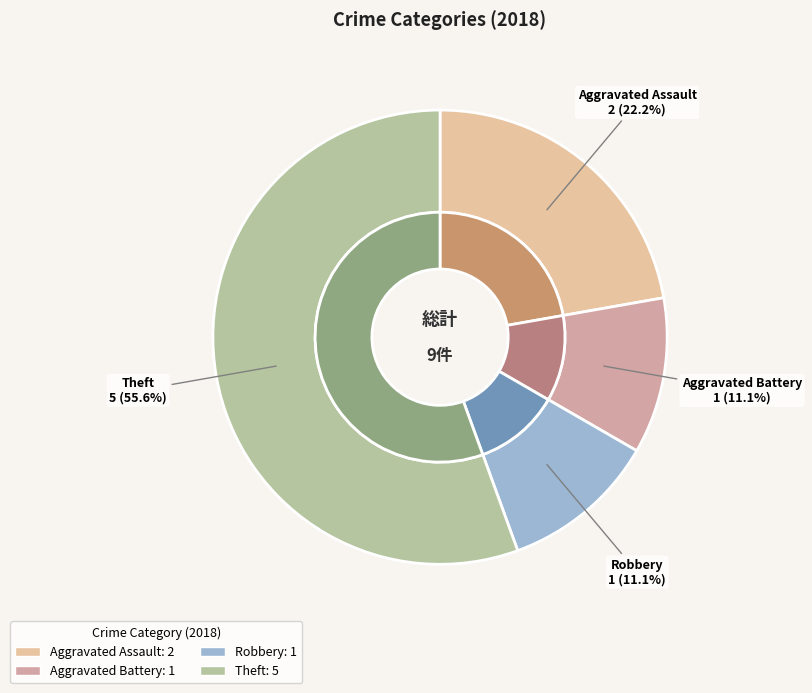

Which category has the smallest portion of the pie?

Aggravated Battery